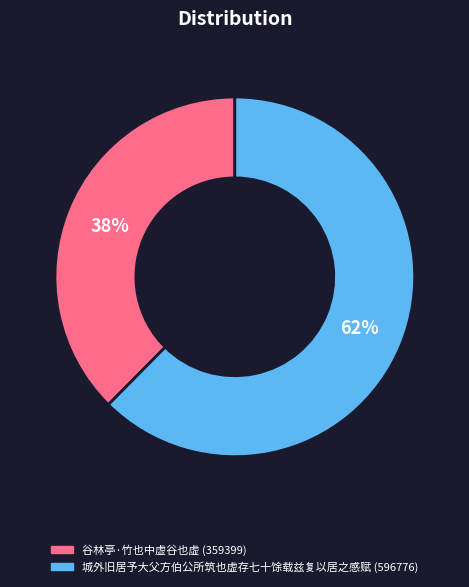

Which has a higher value, 城外旧居予大父方伯公所筑也虚存七十馀载兹复以居之感赋 or 谷林亭·竹也中虚谷也虚?

城外旧居予大父方伯公所筑也虚存七十馀载兹复以居之感赋